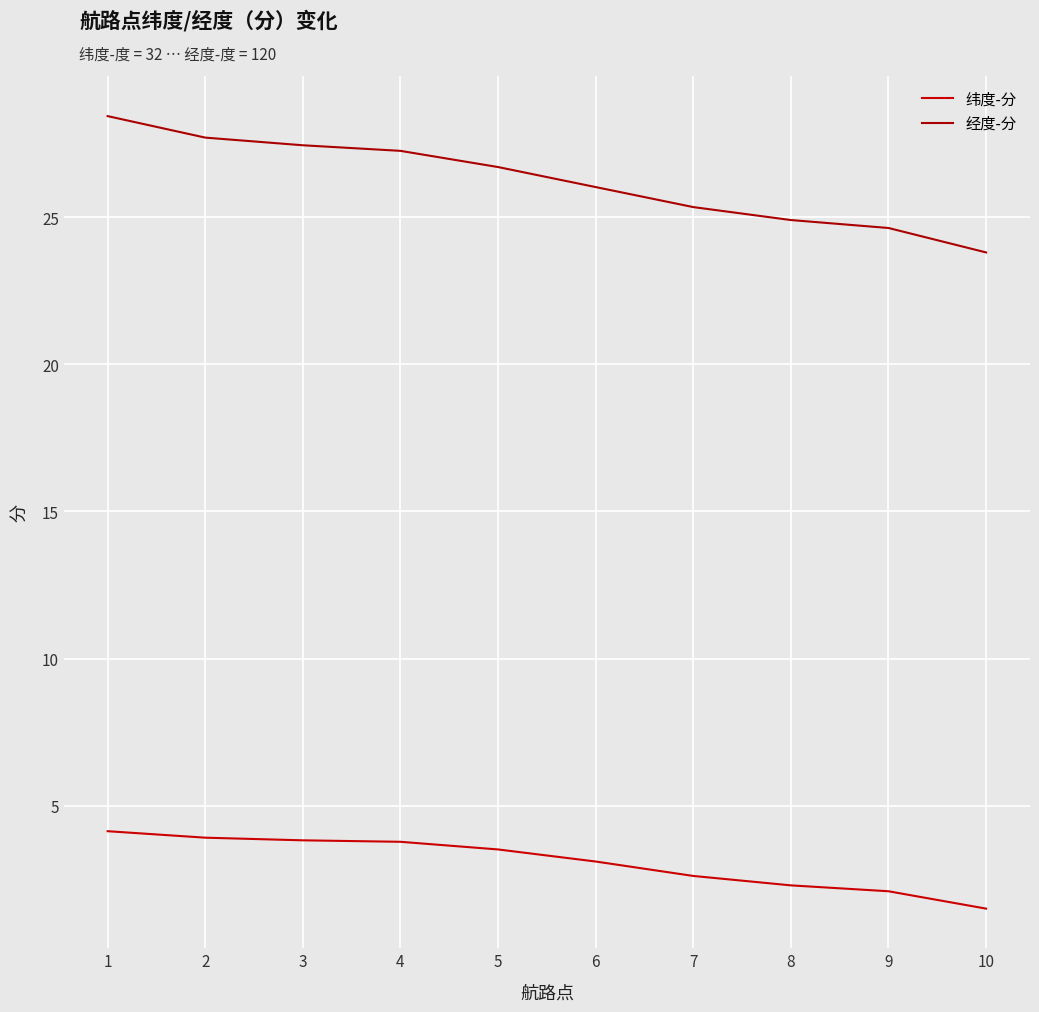

Rank the series at 8 from highest to lowest value.

经度-分, 纬度-分